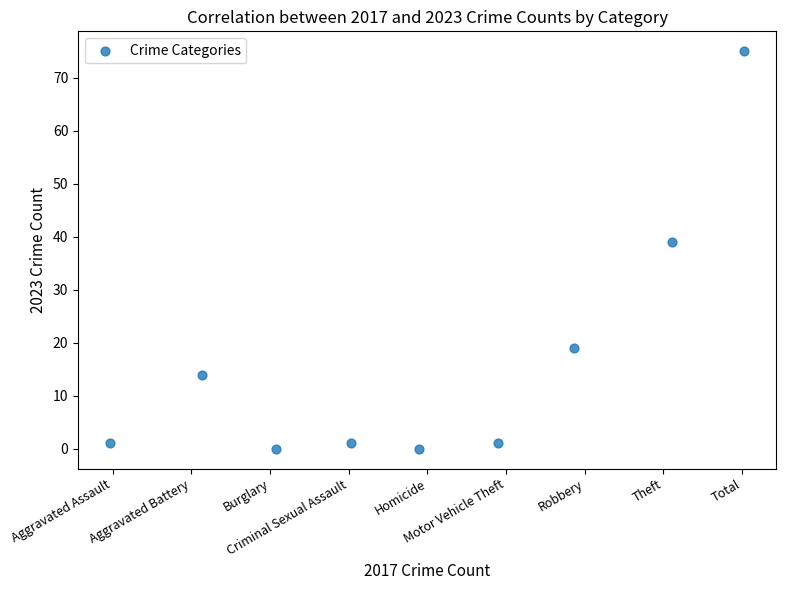

What Y value in the scatter plot is closest to 37?

39